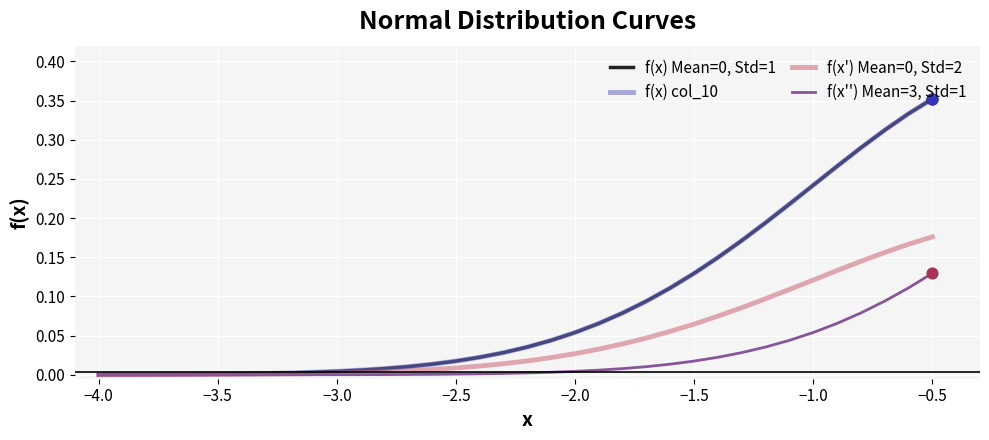

At how many categories does at least one series exceed 0?

36